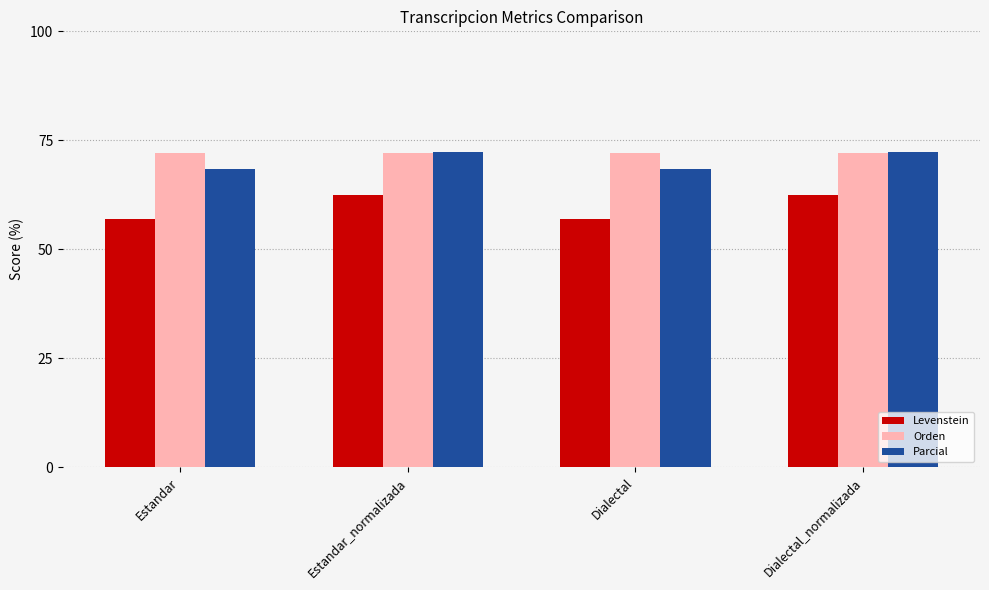

The Levenstein series shows 39.3 at Estandar_normalizada. True or false?

False